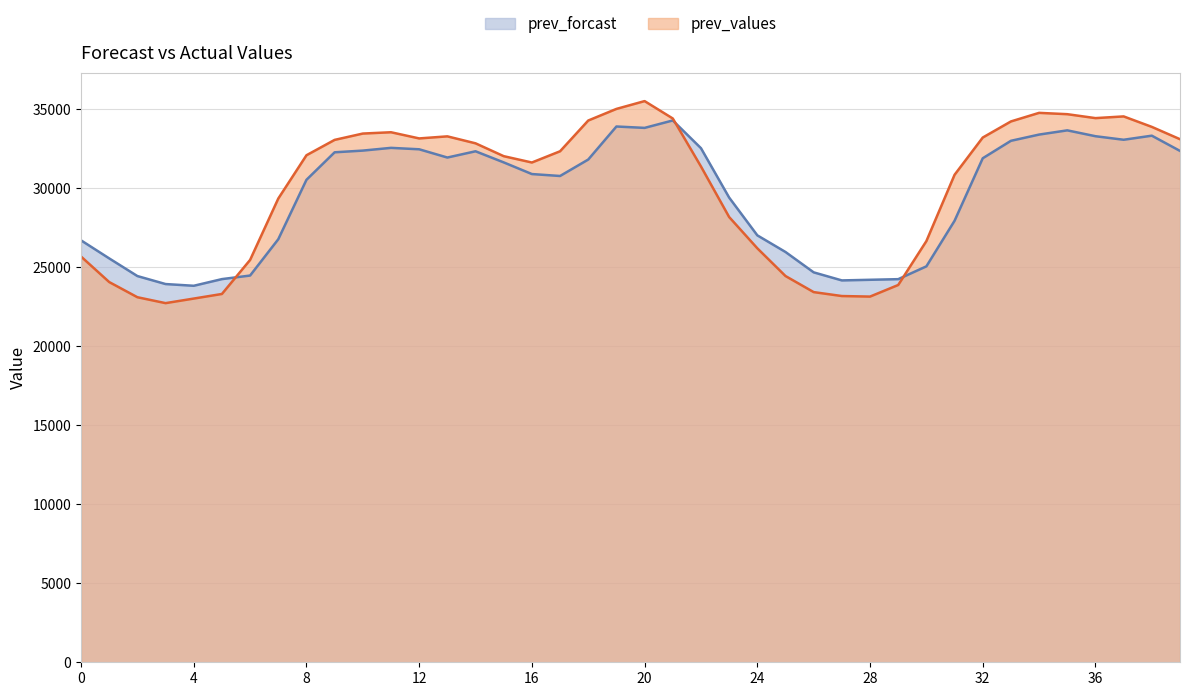

The value of prev_values at 23 is 46962.0. True or false?

False